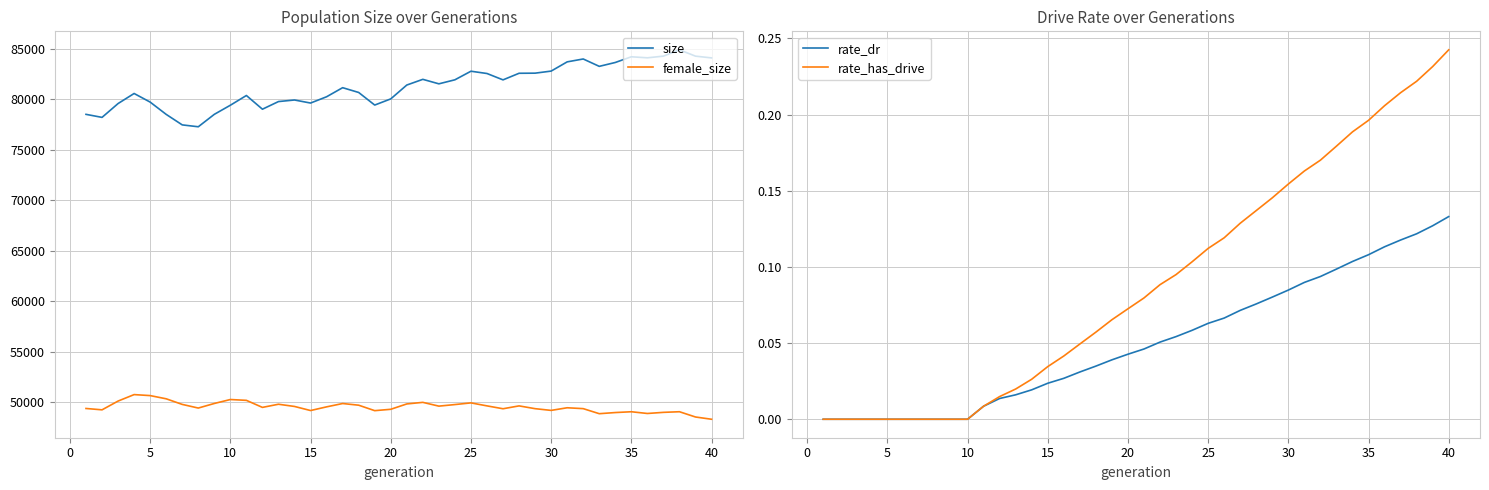

How many values in the rate_dr series exceed 0?

30